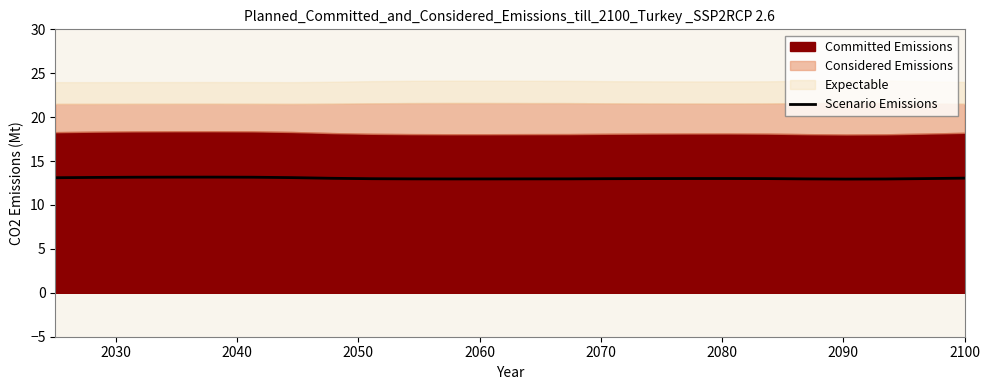

What is the maximum value for Scenario Emissions?

13.2